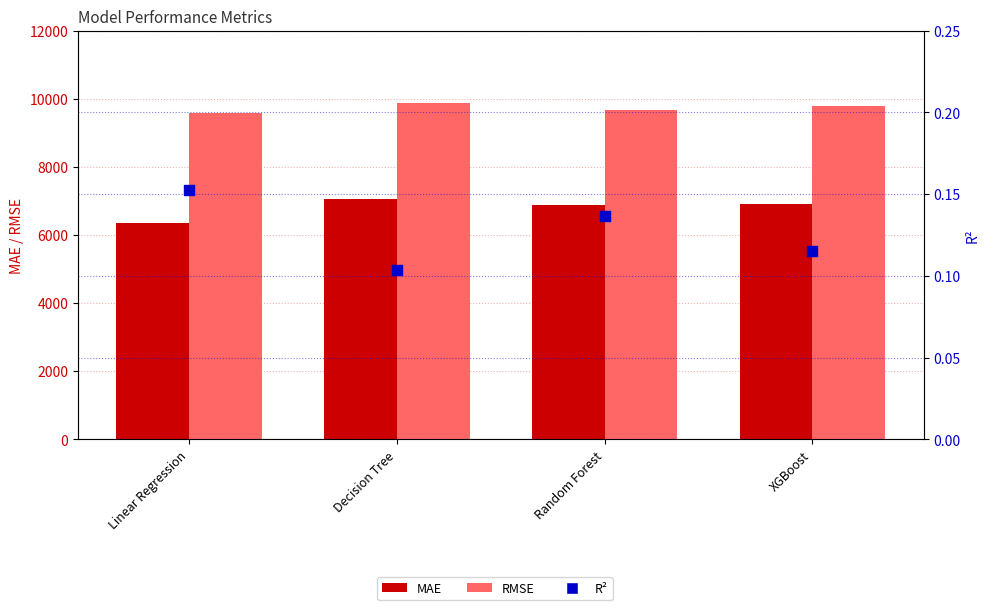

Which series reaches the minimum Y coordinate?

R^2